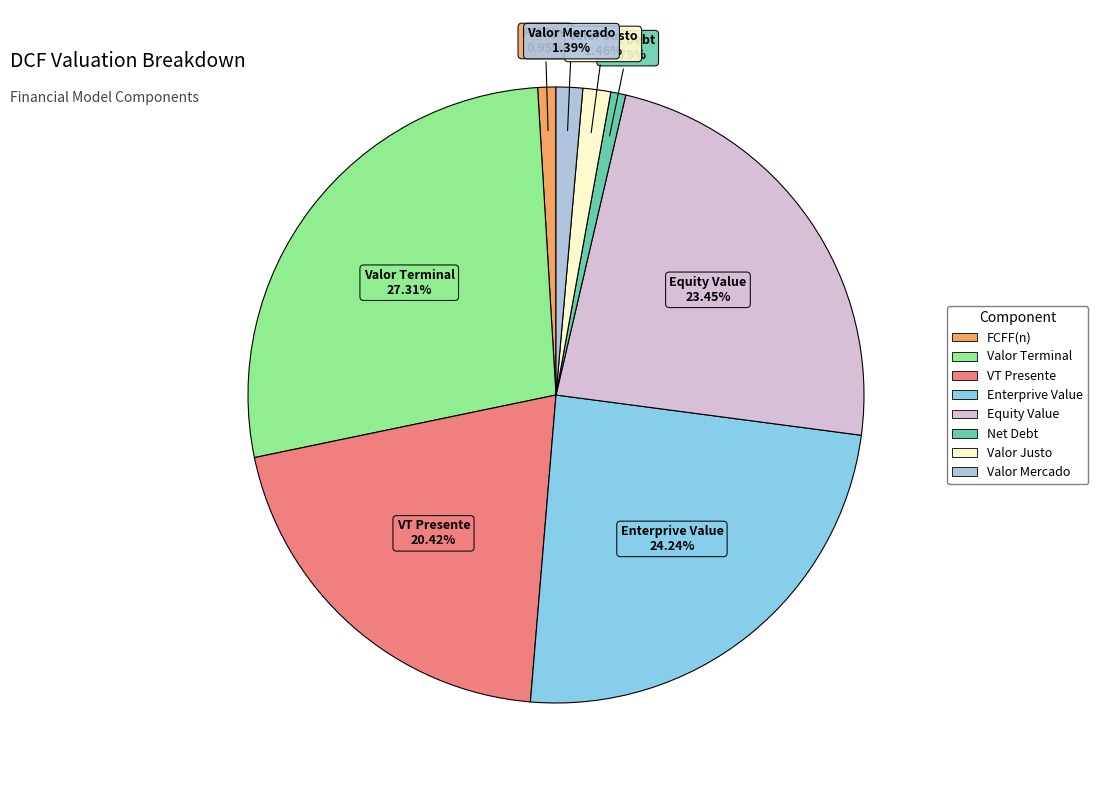

To the nearest percent, what is the difference between the largest and smallest slice percentages?

27%